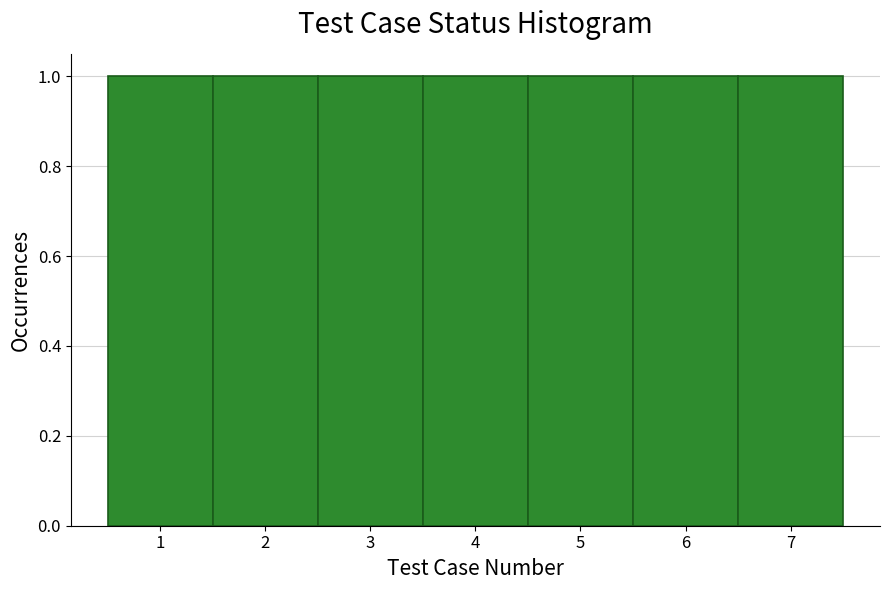

Reading left to right, list every bar in this chart as the range it spans on the x-axis followed by its height. The values are not printed on the chart, so give them approximately, as read against the axis.

0.5 to 1.5: 1
1.5 to 2.5: 1
2.5 to 3.5: 1
3.5 to 4.5: 1
4.5 to 5.5: 1
5.5 to 6.5: 1
6.5 to 7.5: 1